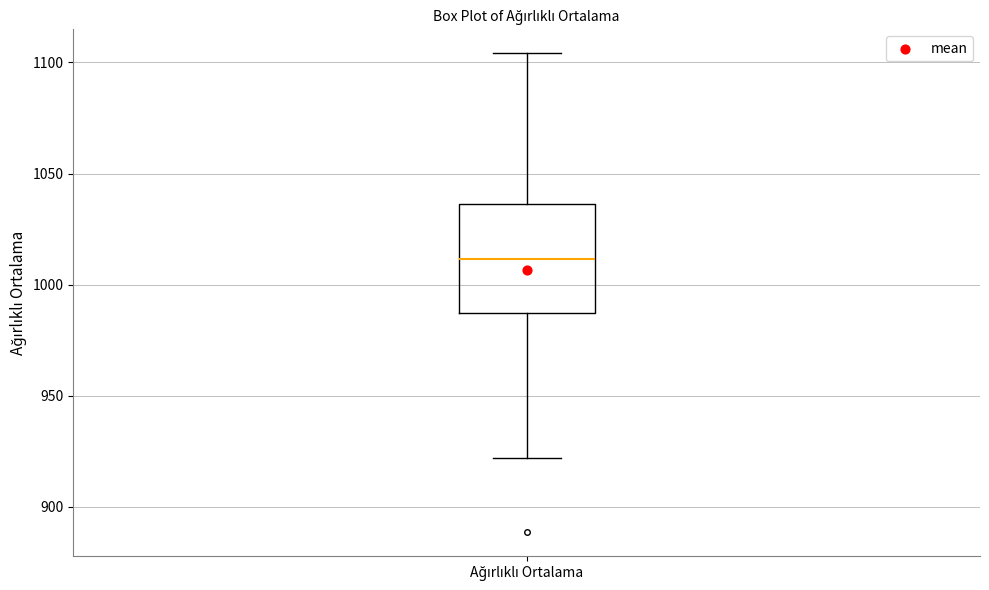

Transcribe this box plot: give where the median line is, the range the box spans, and where the two whiskers end, as read against the y-axis. The values are not printed on the chart, so give them approximately, as read against the axis.

median 1010, box 985 to 1035, whiskers 920 to 1105